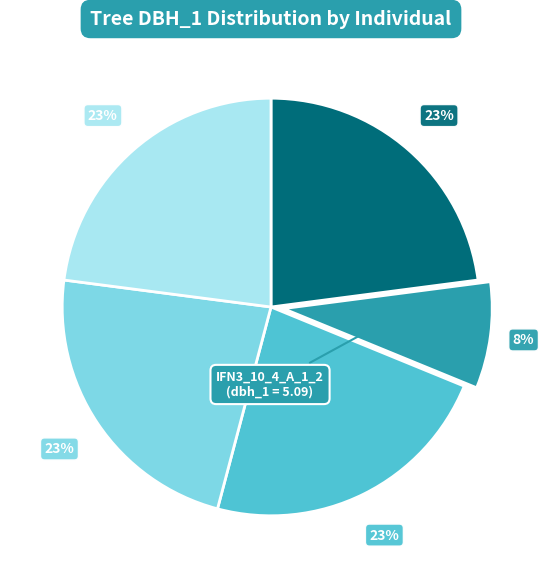

Does any single category account for the majority?

No